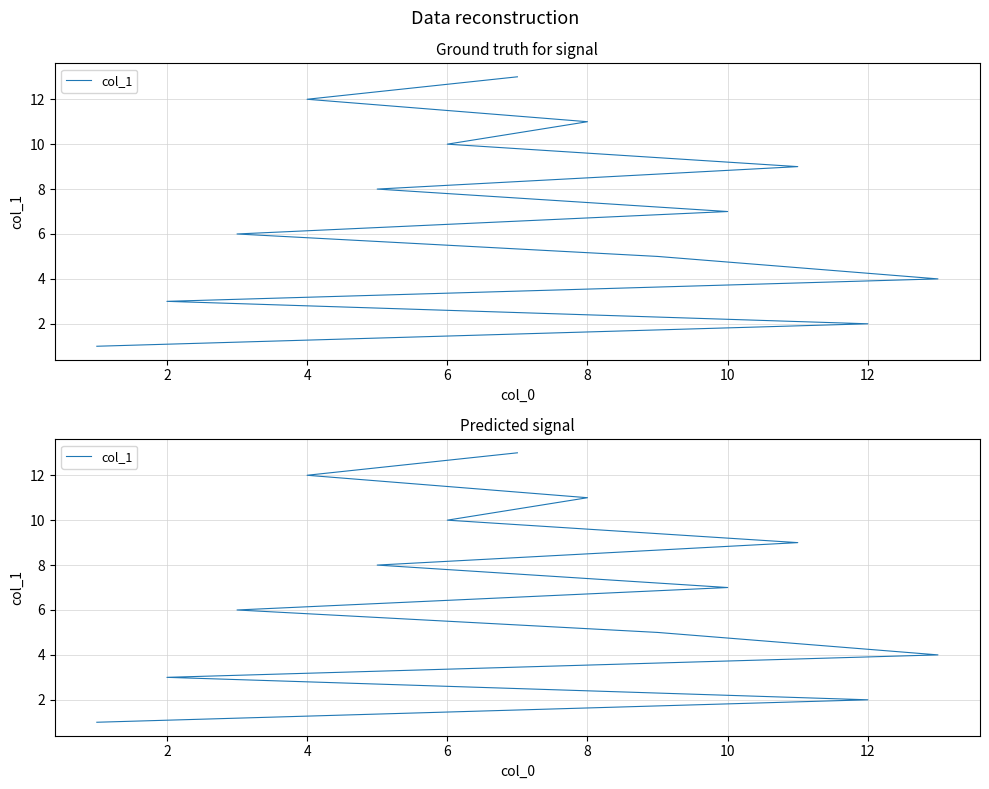

True or false: the data shows 15 at 8.

False